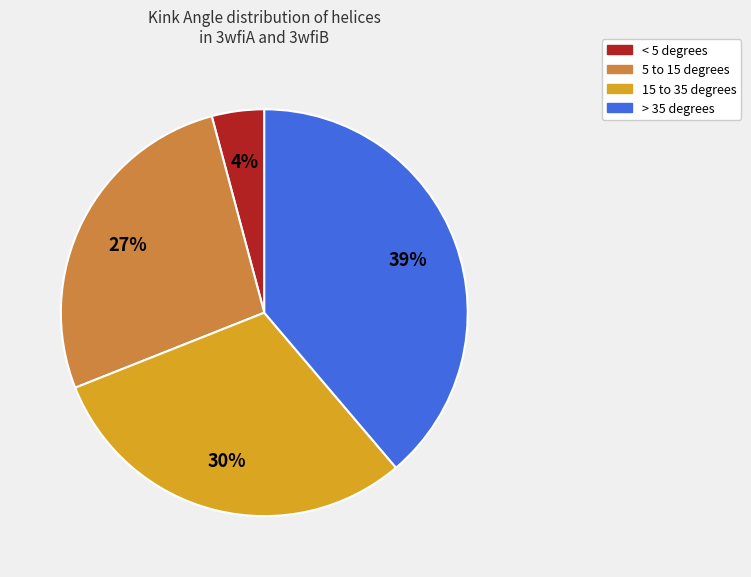

To the nearest percent, what is the average slice percentage?

25%